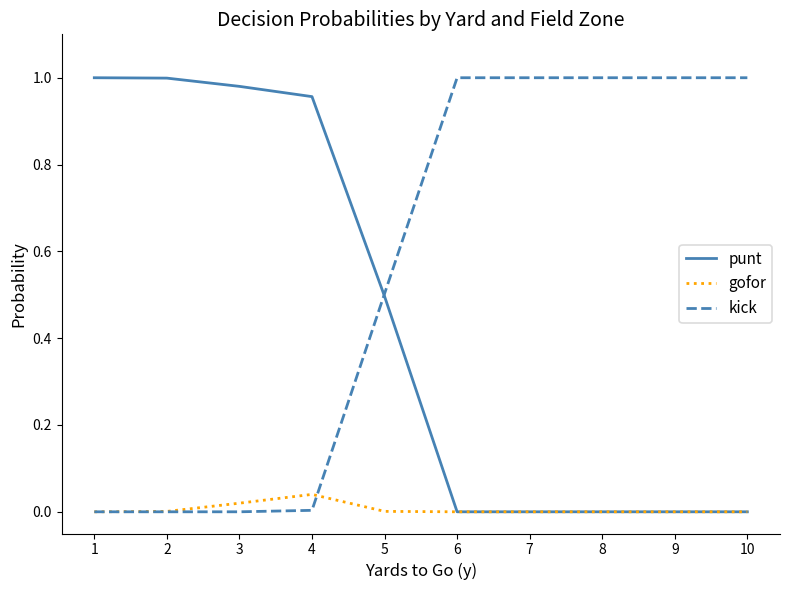

Is it true that gofor equals 0.1 at 4?

False